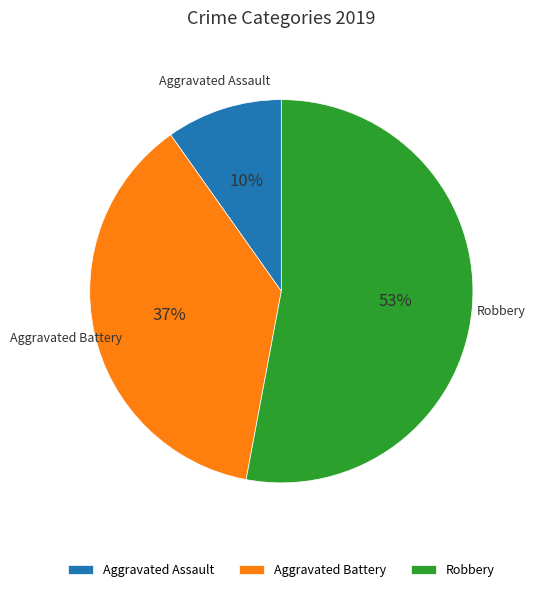

Count the number of slices in the pie.

3